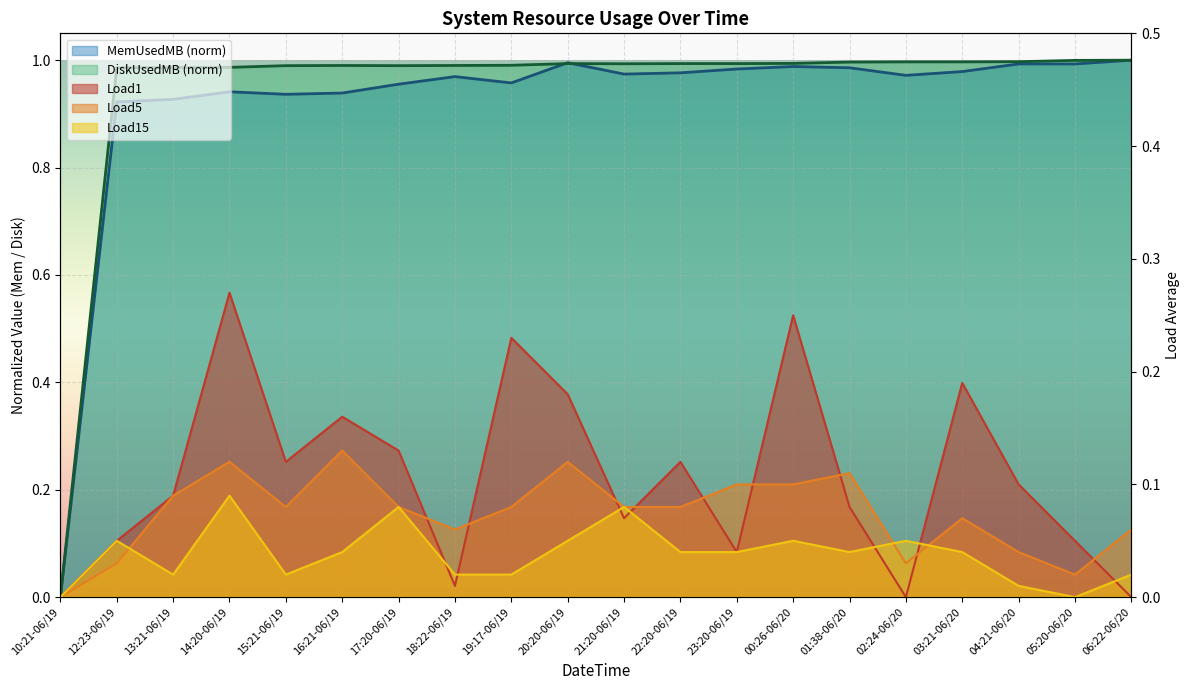

The value of Load15 at 13:21-06/19 is 0.0. True or false?

False